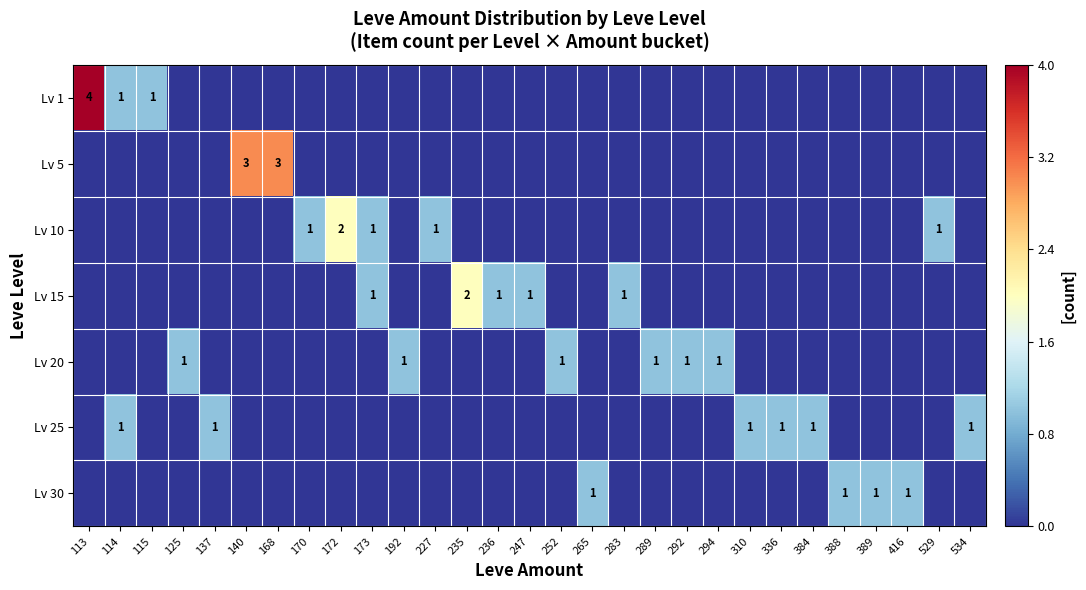

At 115, list the series in order from largest to smallest.

Lv 1, Lv 5, Lv 10, Lv 15, Lv 20, Lv 25, Lv 30